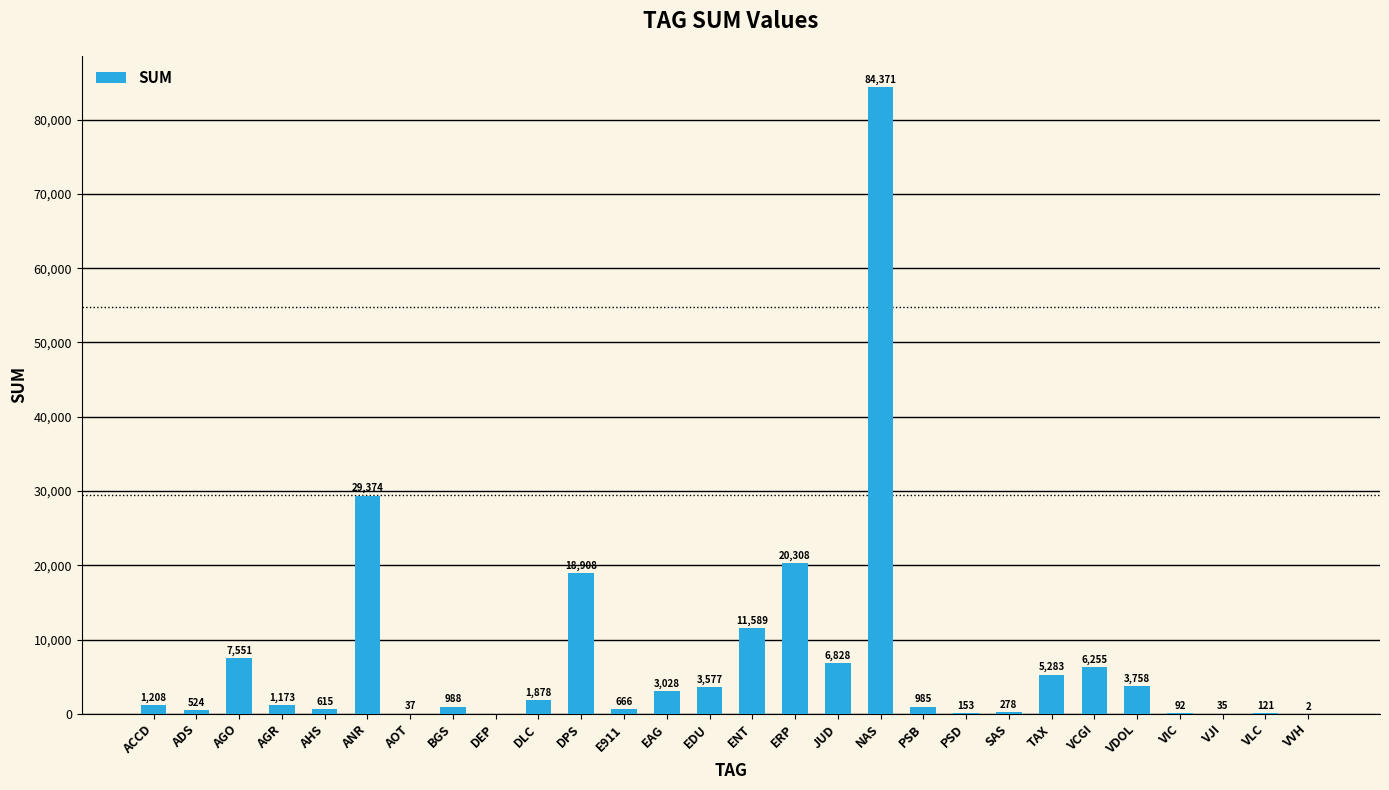

The chart shows a value of 805.7 at EDU. True or false?

False